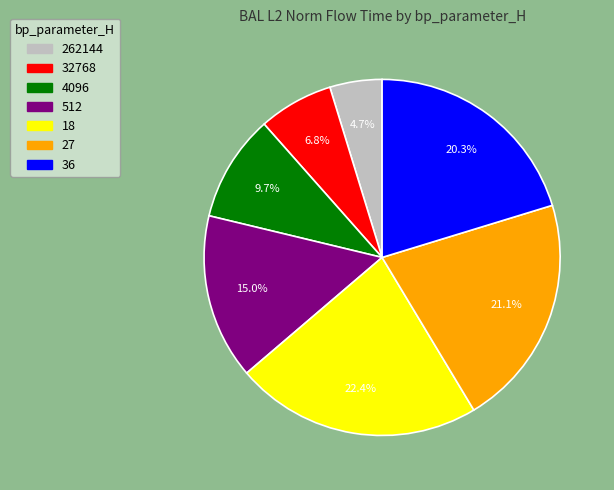

What percentage do 27 and 18 together represent?

43.5%